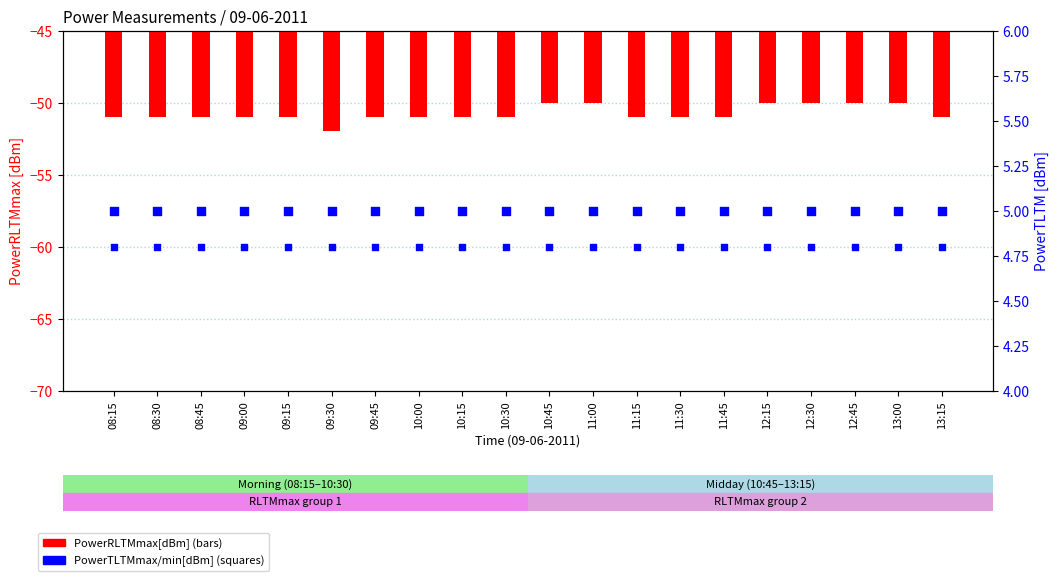

Which series has the widest spread of Y values?

PowerRLTMmax[dBm]